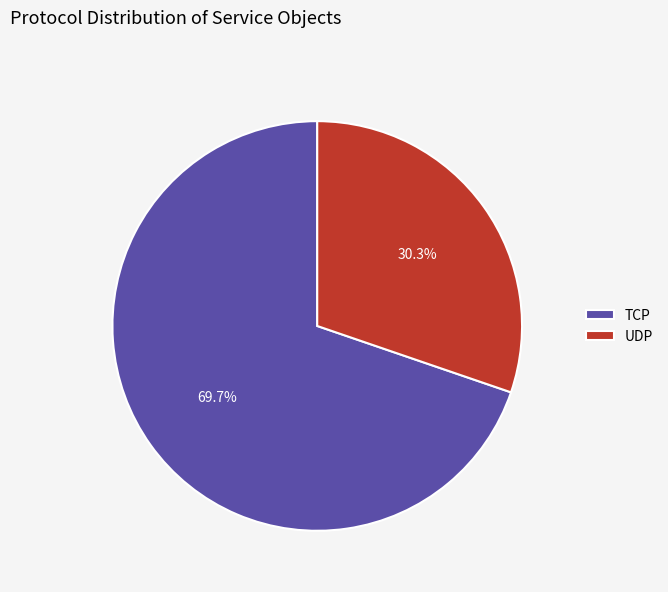

What is the smallest slice in the pie chart?

UDP